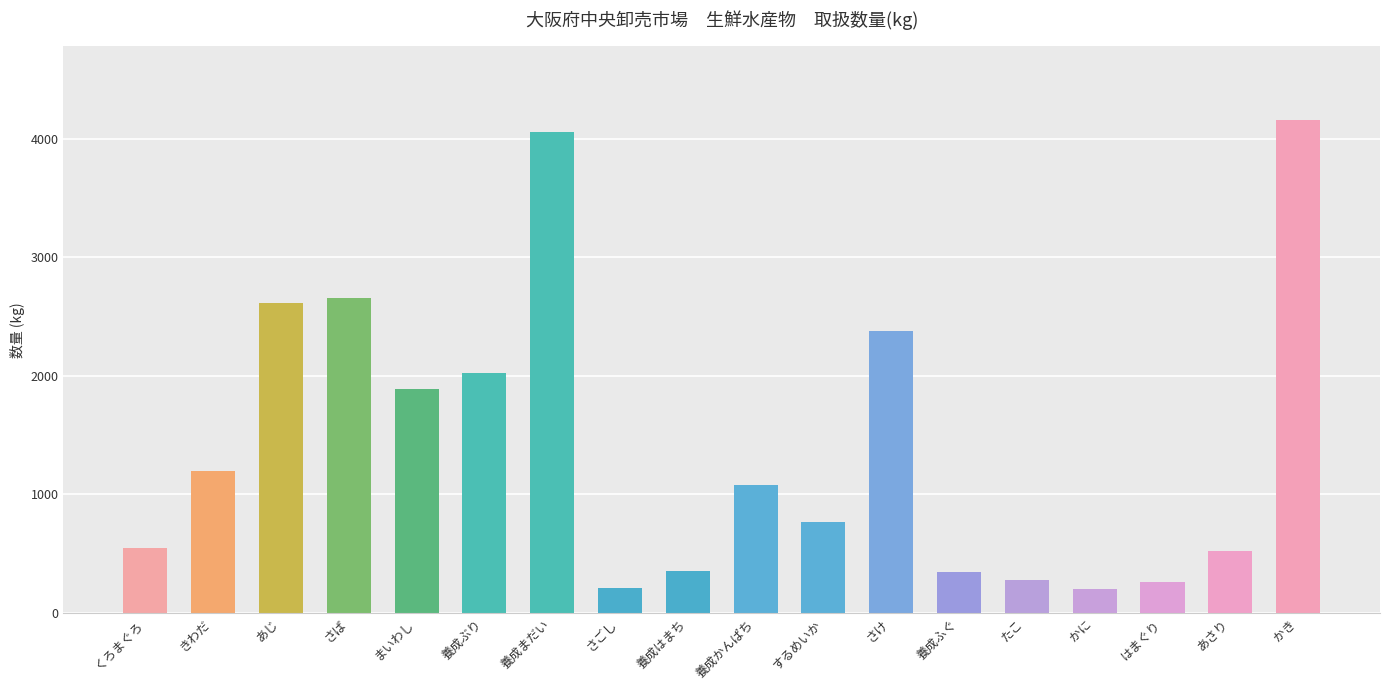

What is the minimum value shown in the chart?

199